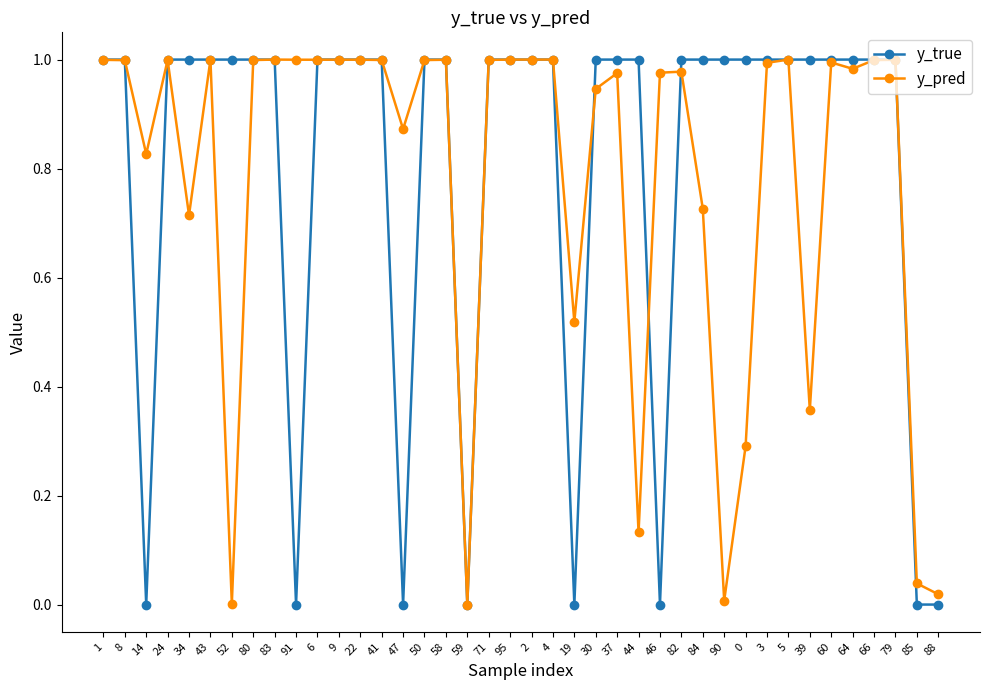

True or false: y_pred has a value of 0.5 at 8.

False